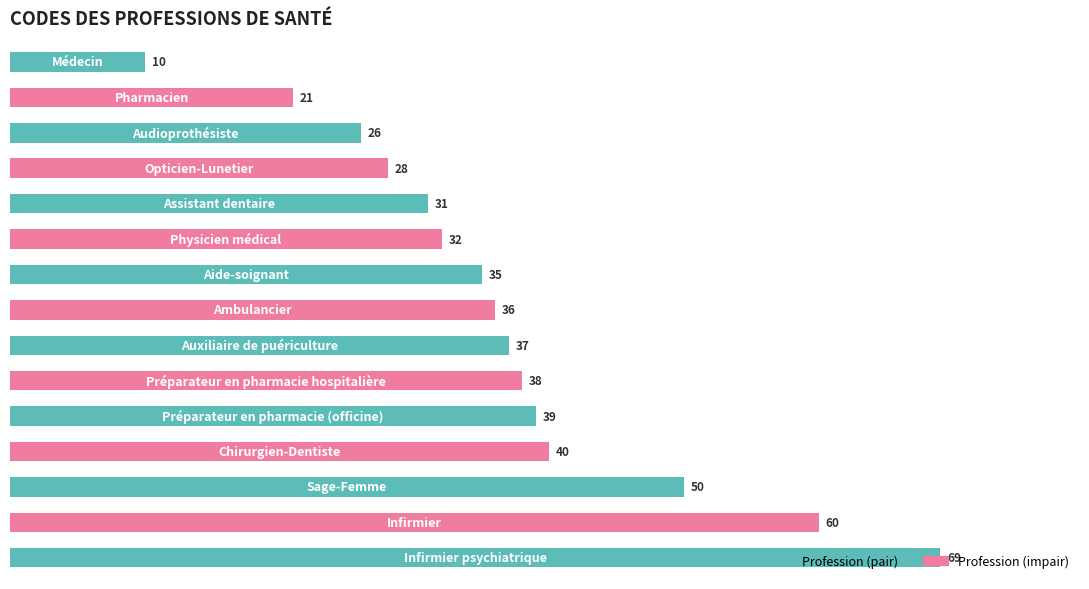

What is the value of the 5th bar from the top?

31